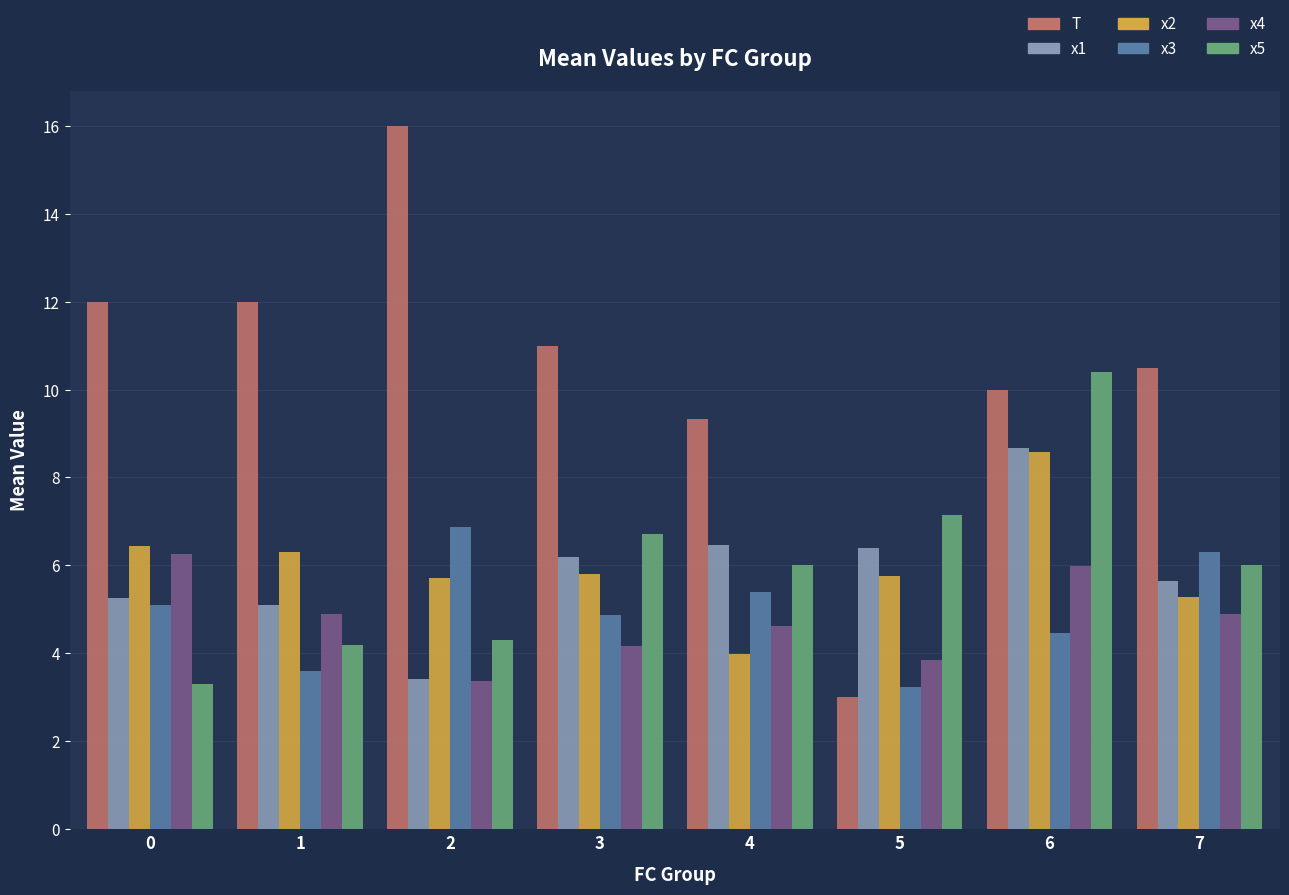

What is the total value across all series at 0?

38.4